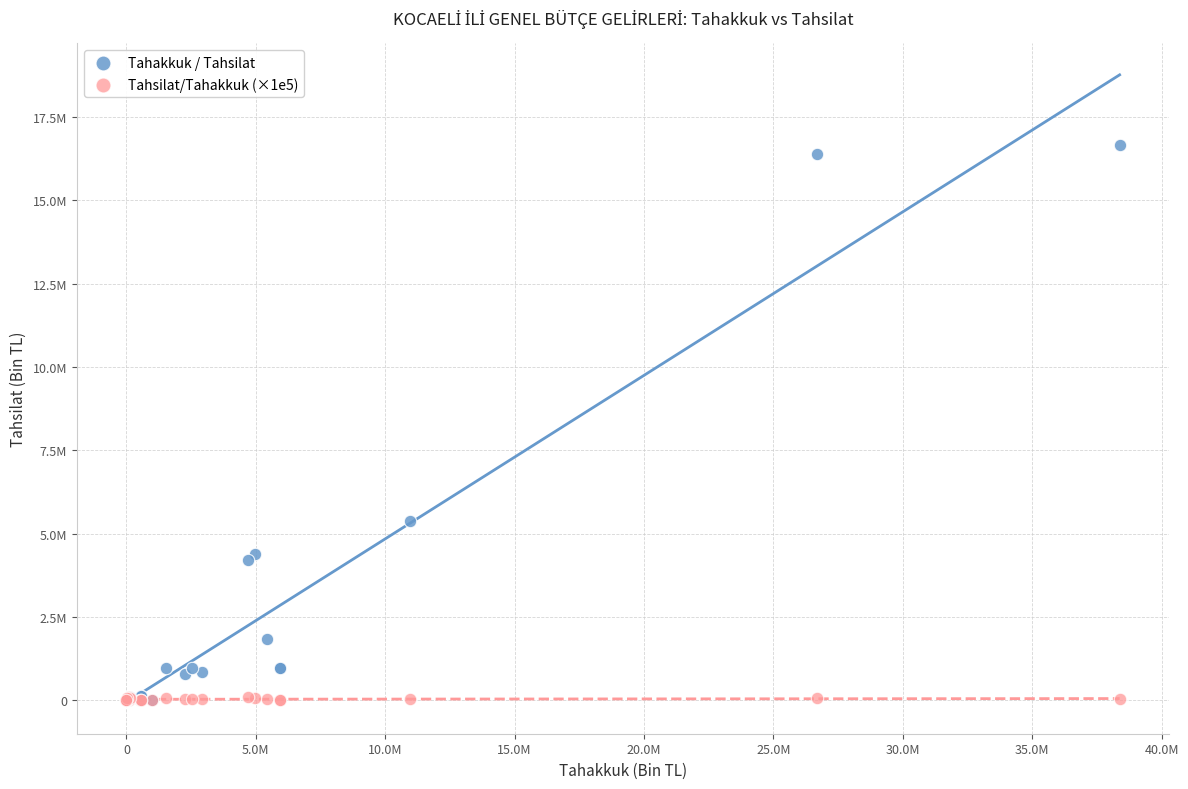

What are all the series names shown in the legend?

Tahakkuk / Tahsilat, Tahsilat/Tahakkuk (×1e5)